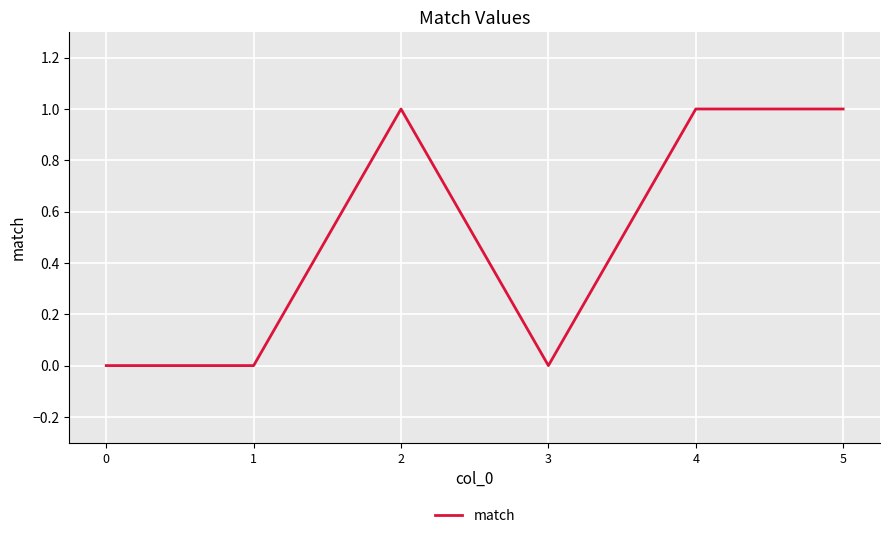

Reading left to right, extract all data points from this chart.

0=0	1=0	2=1	3=0	4=1	5=1